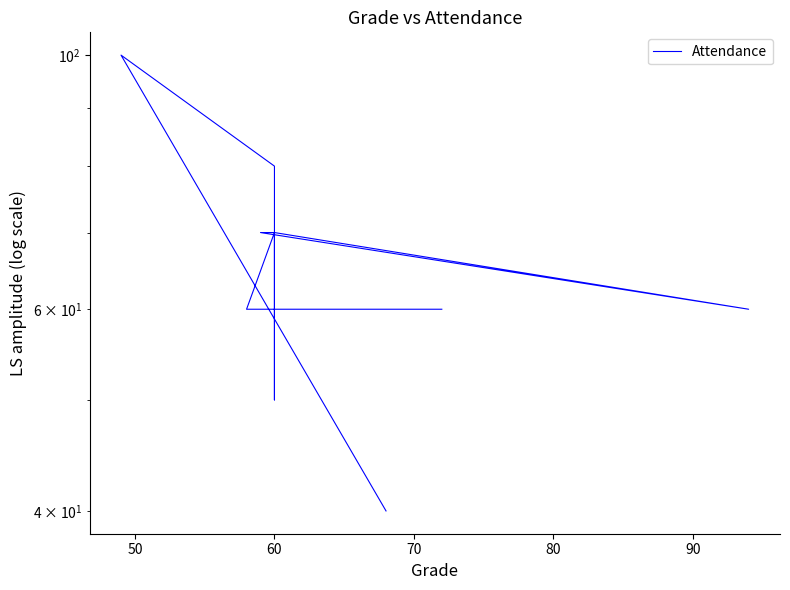

How many lines are shown in the chart?

1